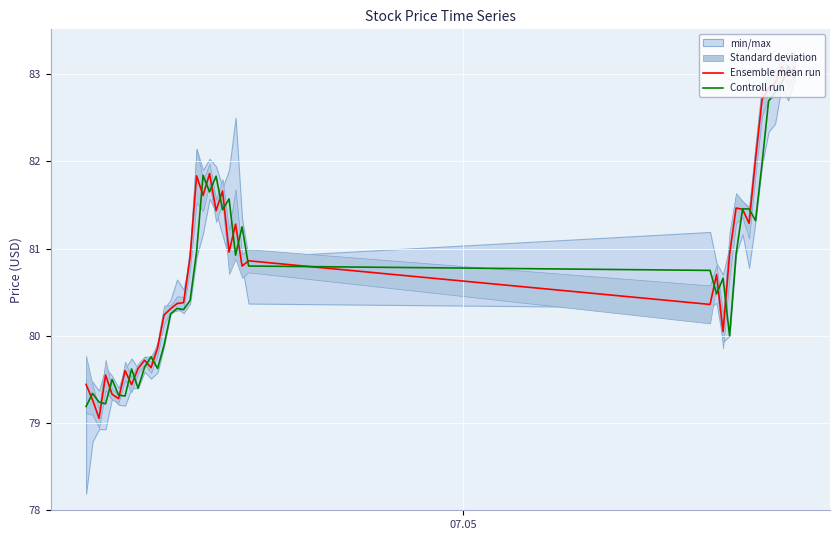

True or false: Ensemble mean run and Controll run cross at least once.

True